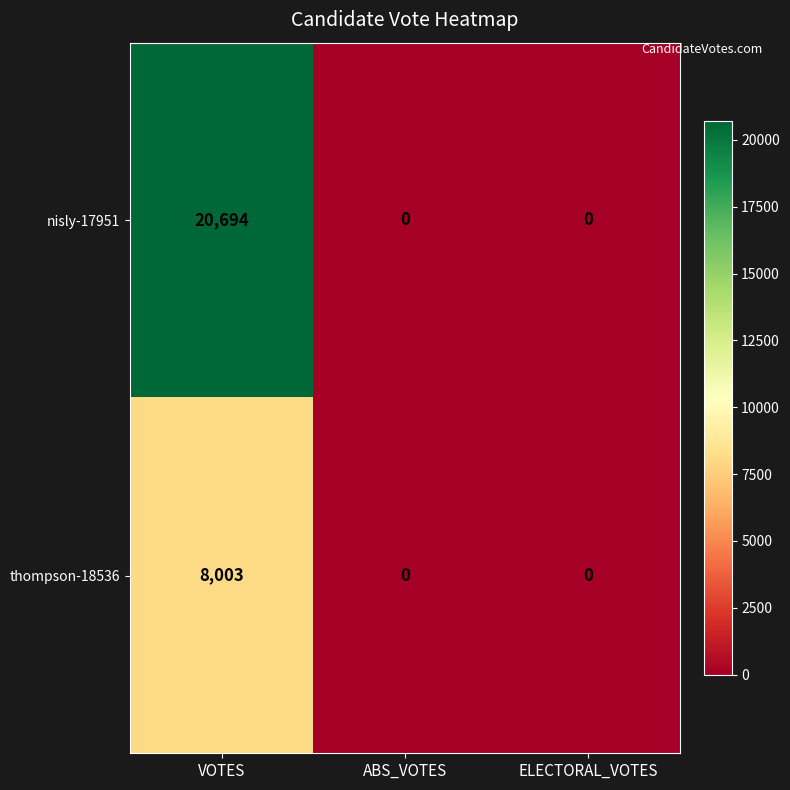

What is the average value of the nisly-17951 series?

6898